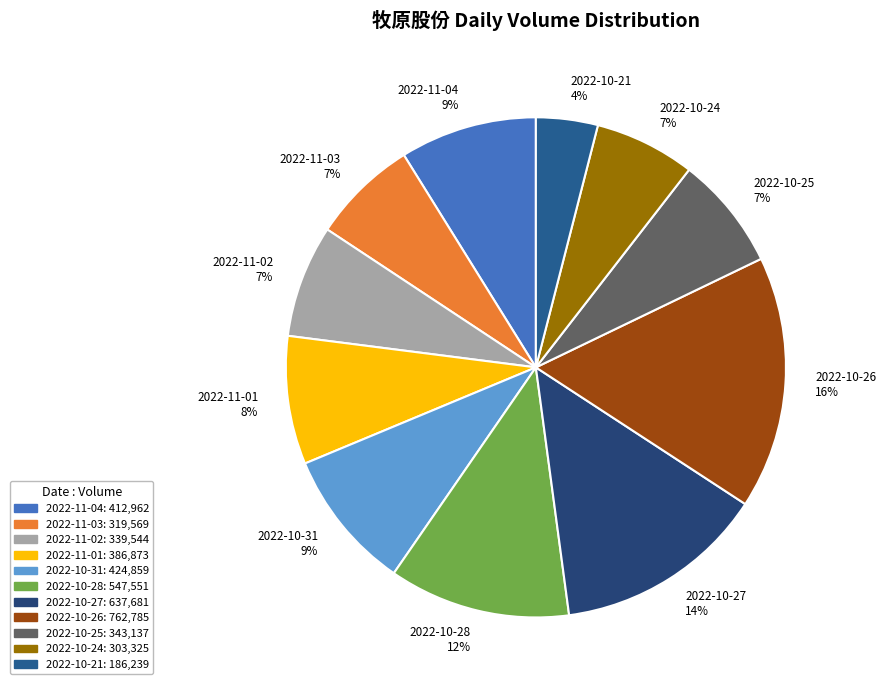

To the nearest percent, what portion does 2022-10-24 represent?

7%